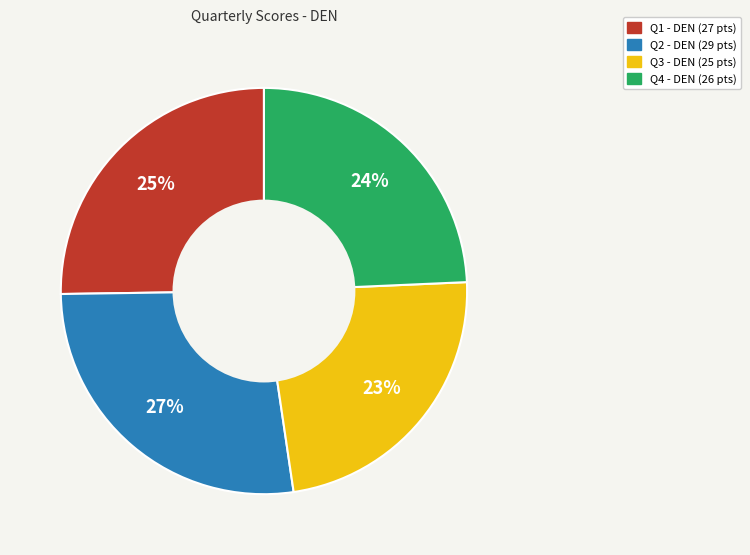

Is there a majority slice in this chart?

No